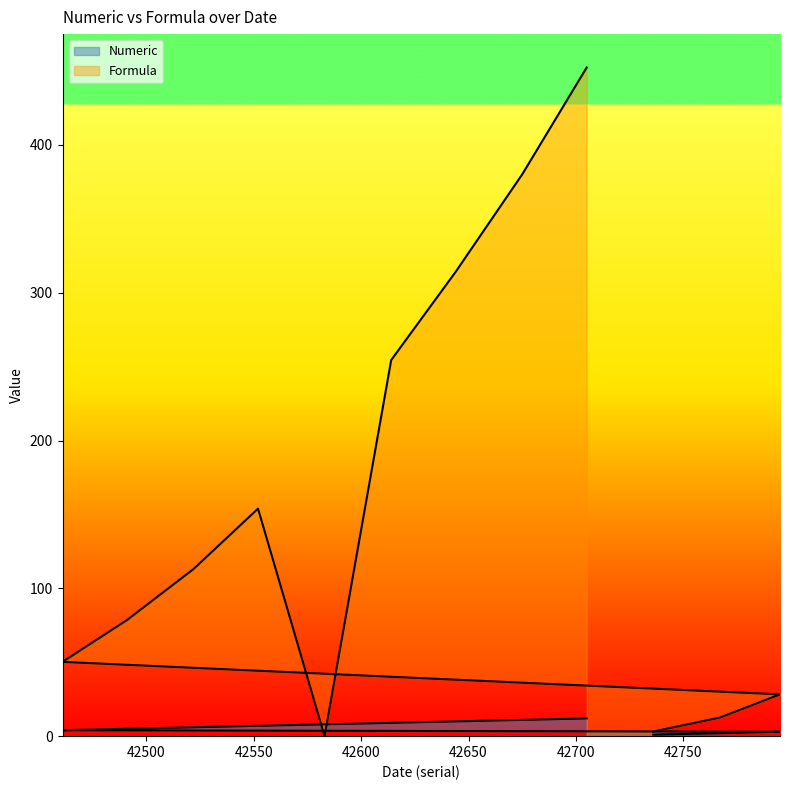

At how many categories does at least one series exceed 173?

4